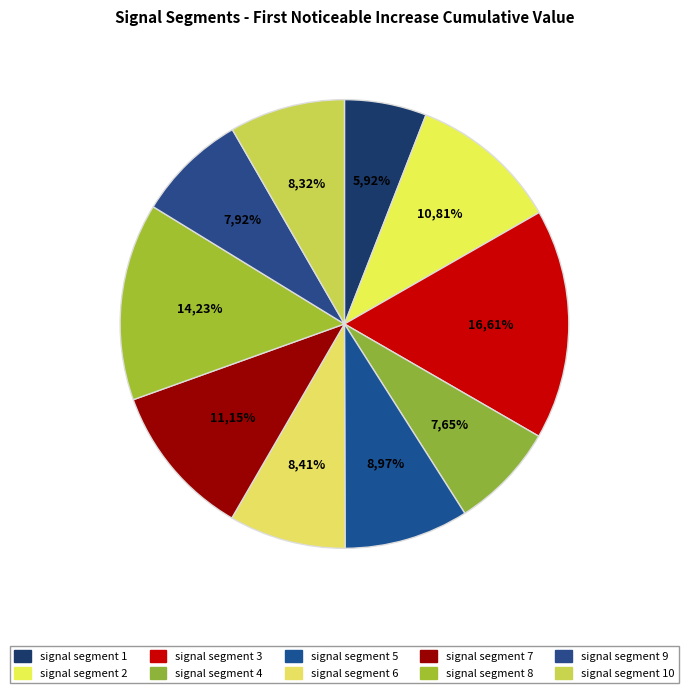

Combined, do signal segment 10 and signal segment 7 account for over 50%?

No